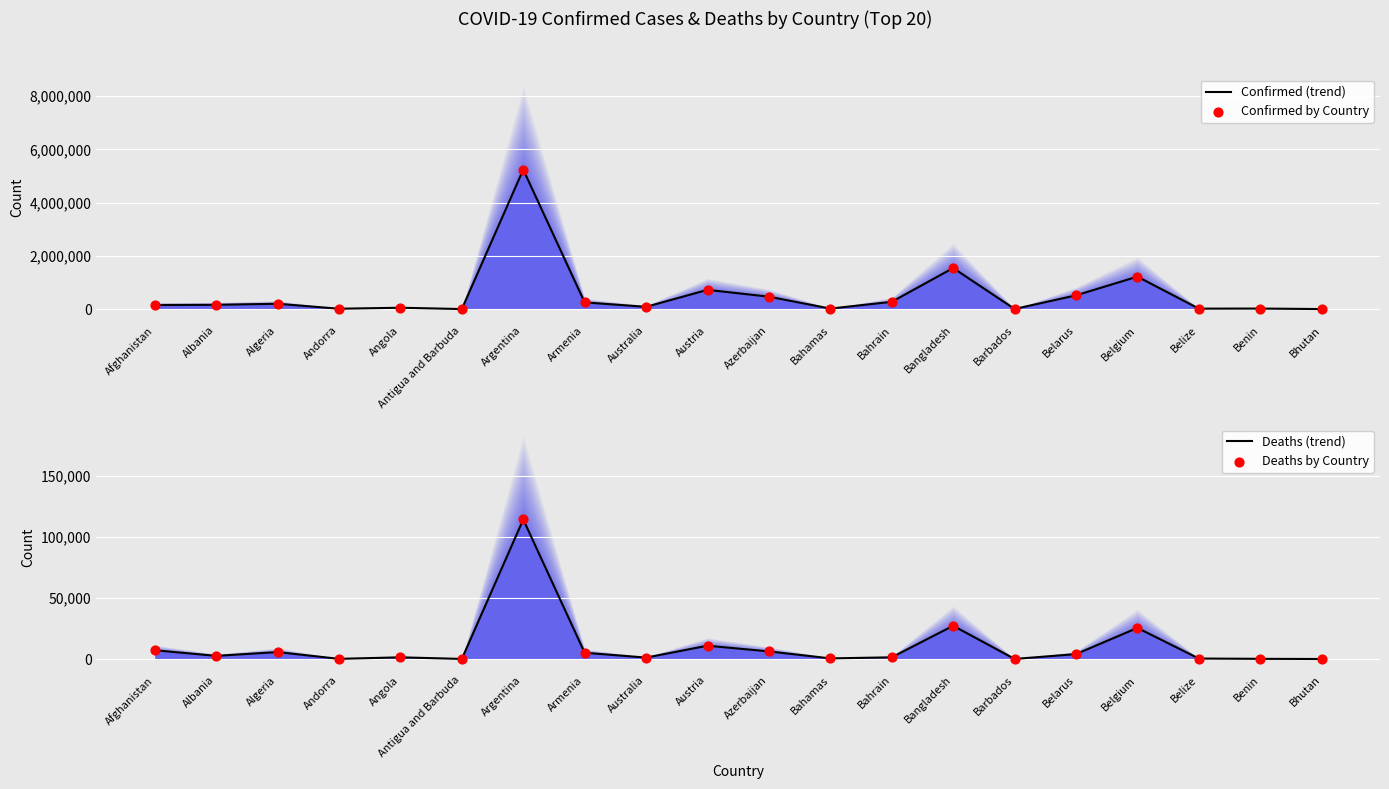

Is the value of Deaths by Country at Belgium greater than the value of Deaths (trend) at Andorra?

Yes